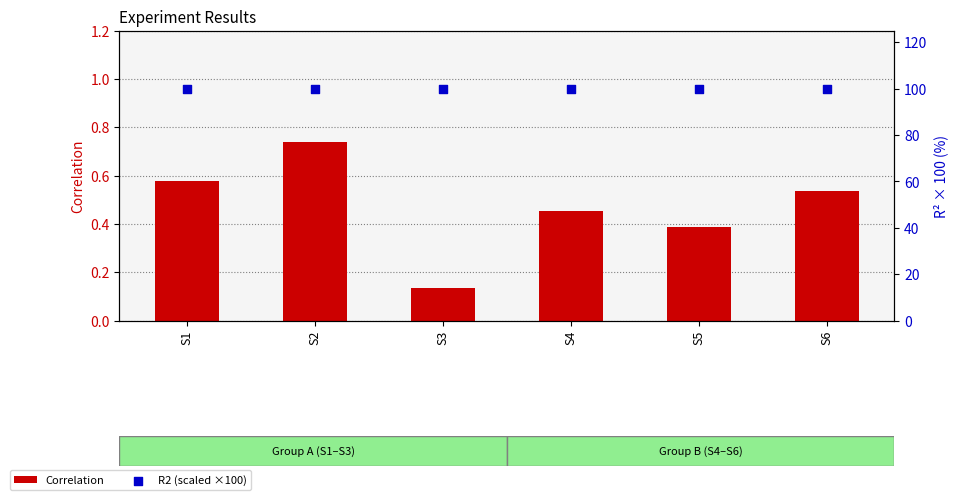

Which series has the largest total across all categories?

R2 (scaled ×100)